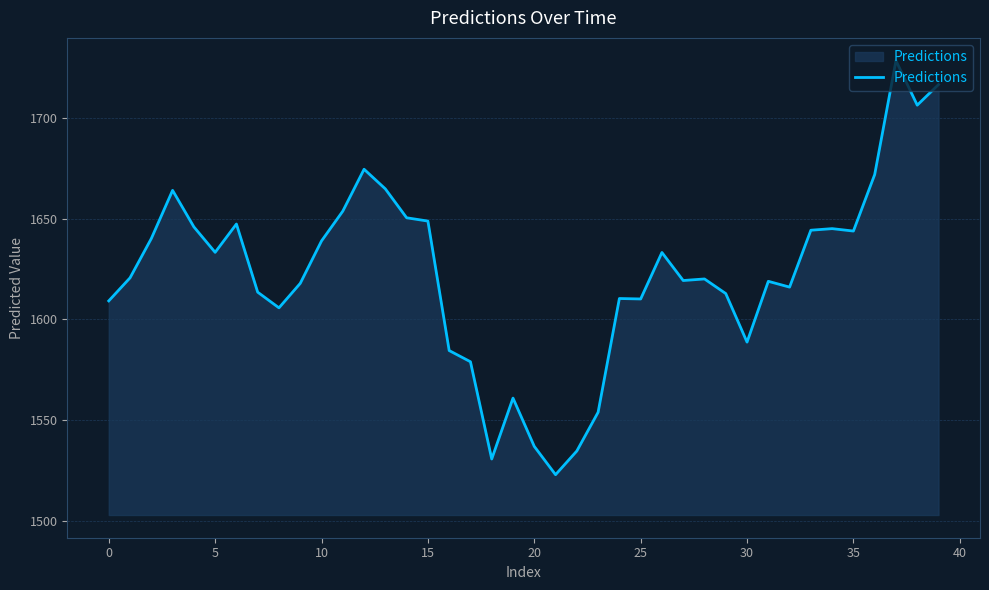

What is the greatest value displayed?

1728.4